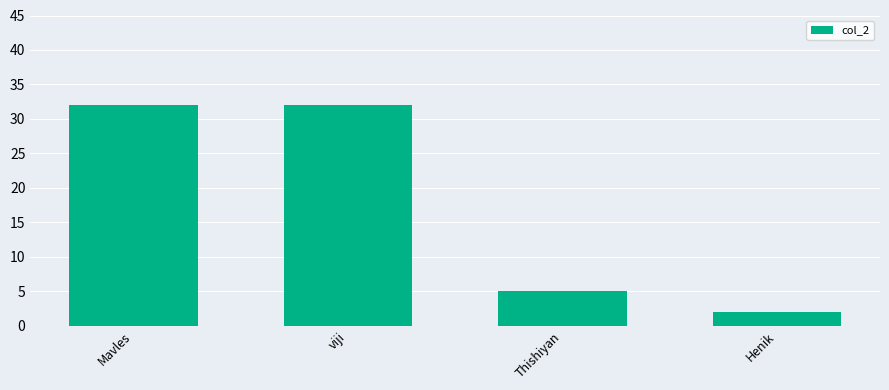

Which label corresponds to the smallest value in the chart?

Henik